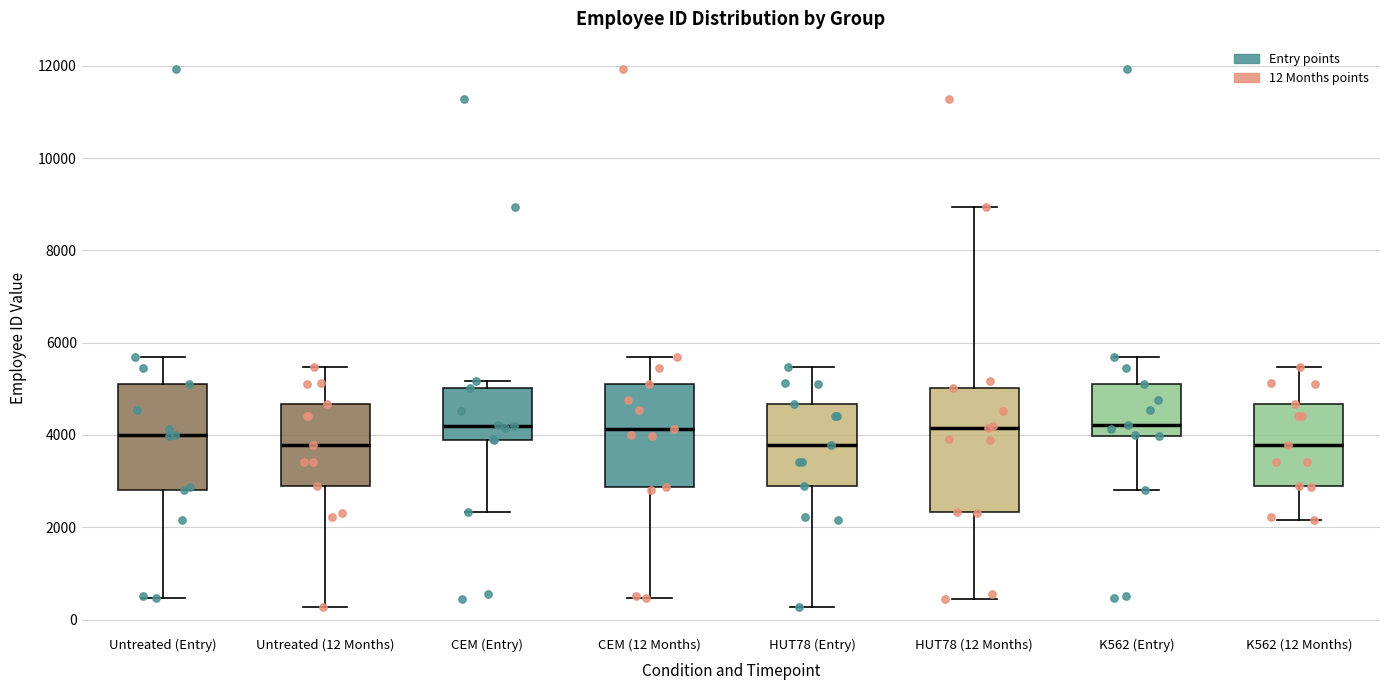

Reading left to right, read every box against the y-axis: the position of its median line, the range the box covers, and the ends of its whiskers. The values are not printed on the chart, so give them approximately, as read against the axis.

Untreated (Entry): median 4000, box 2800 to 5000, whiskers 400 to 5600
Untreated (12 Months): median 3800, box 3000 to 4600, whiskers 200 to 5400
CEM (Entry): median 4200, box 3800 to 5000, whiskers 2400 to 5200
CEM (12 Months): median 4200, box 2800 to 5000, whiskers 400 to 5600
HUT78 (Entry): median 3800, box 3000 to 4600, whiskers 200 to 5400
HUT78 (12 Months): median 4200, box 2400 to 5000, whiskers 400 to 9000
K562 (Entry): median 4200, box 4000 to 5000, whiskers 2800 to 5600
K562 (12 Months): median 3800, box 3000 to 4600, whiskers 2200 to 5400